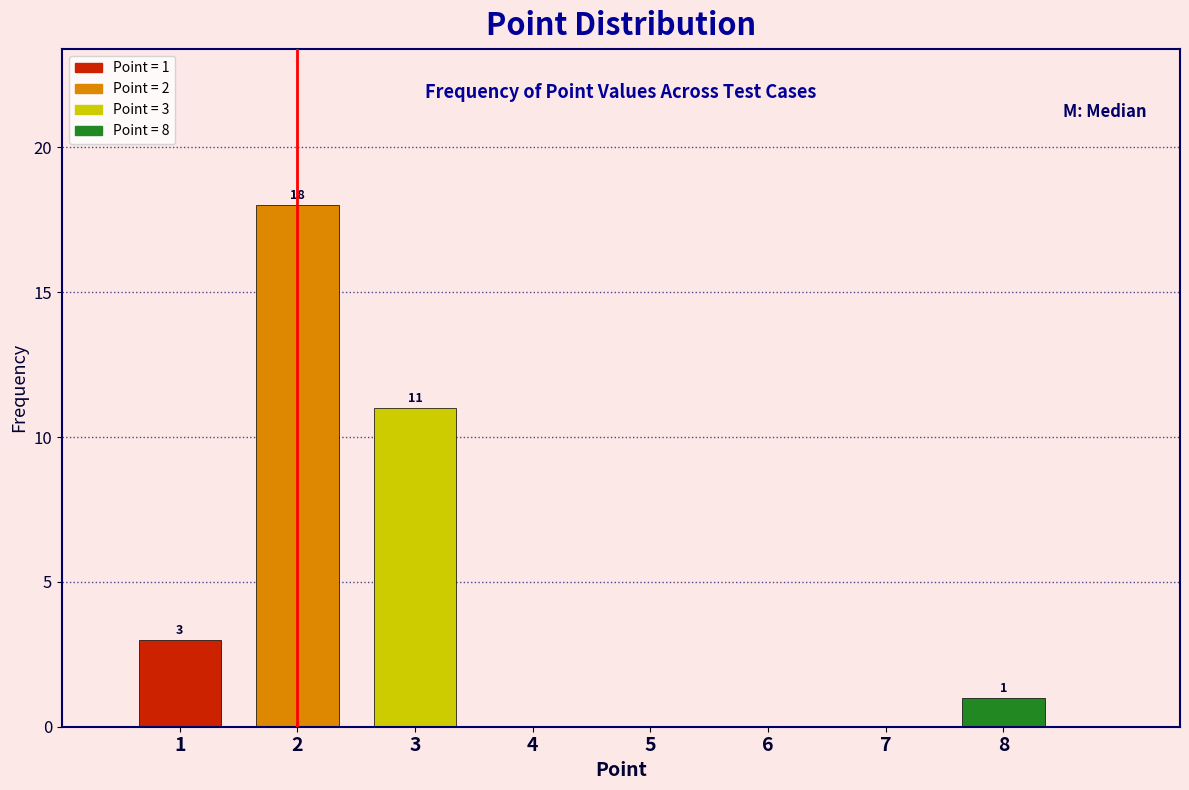

Which range on the x-axis has the tallest bar?

1.5 to 2.5